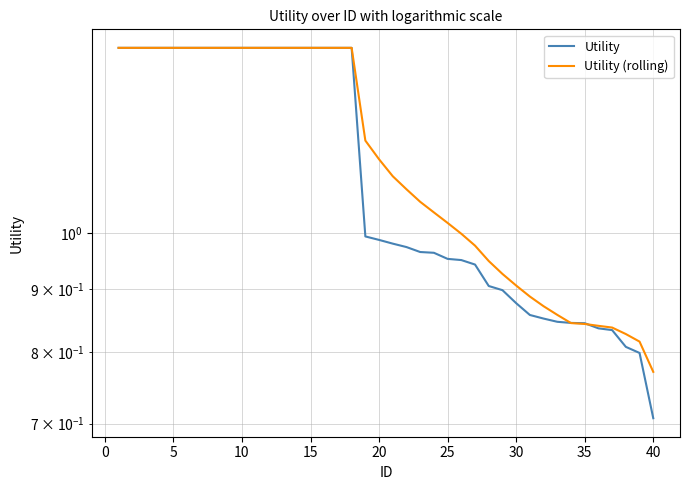

What is the smallest value displayed?

0.7